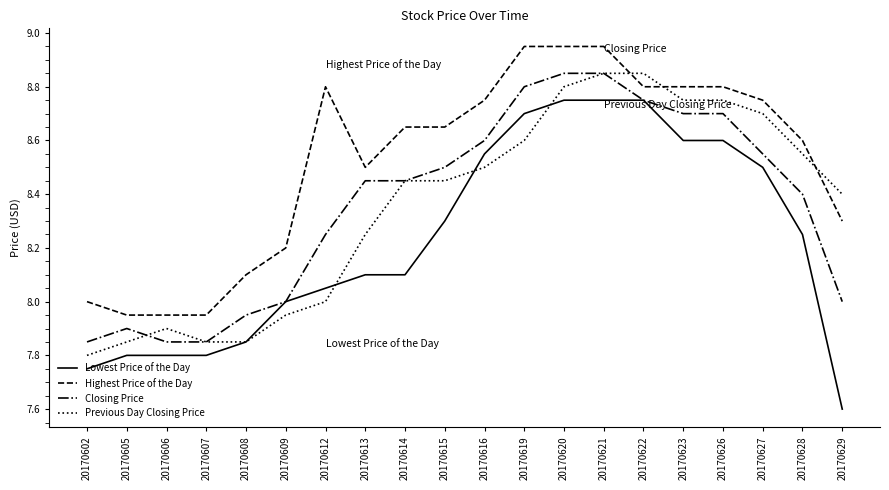

At 20170619, list the series in order from smallest to largest.

Previous Day Closing Price, Lowest Price of the Day, Closing Price, Highest Price of the Day